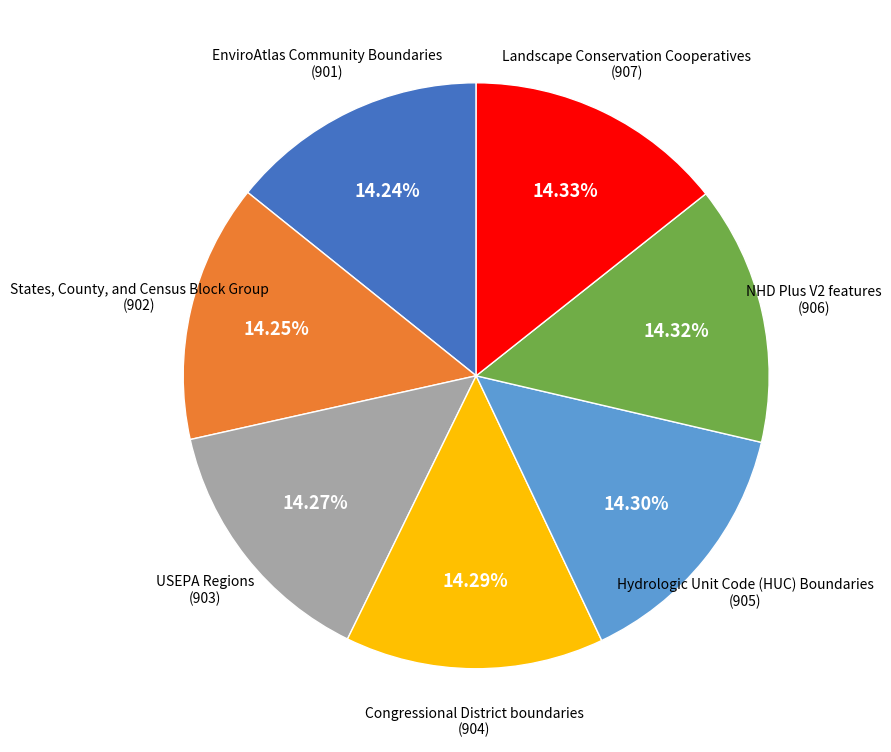

Count the number of slices in the pie.

7